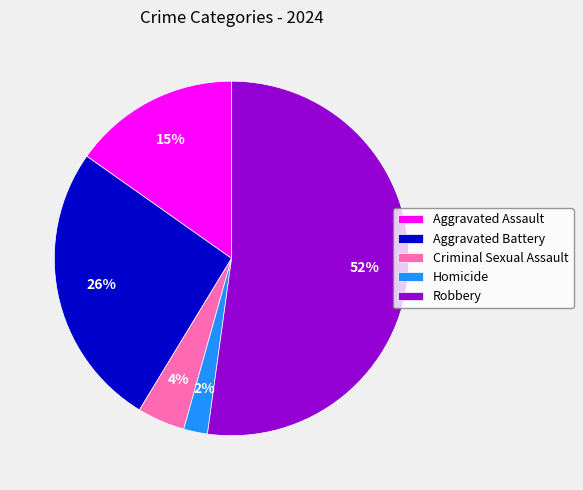

How many segments does this pie chart have?

5